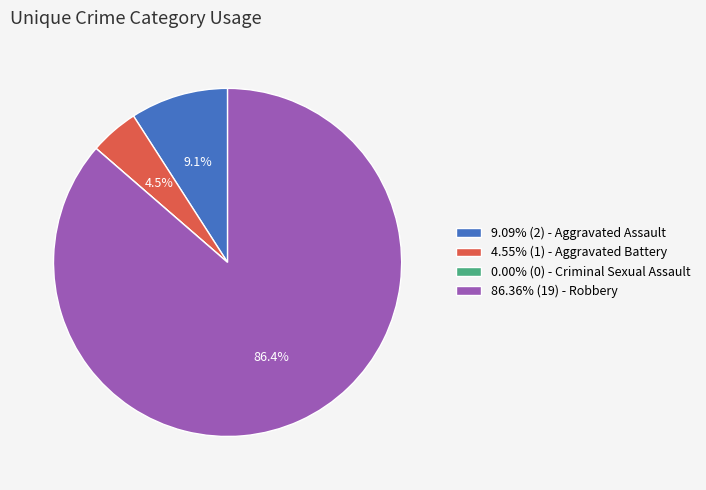

What percentage is NOT represented by 86.36% (19) - Robbery?

13.6%